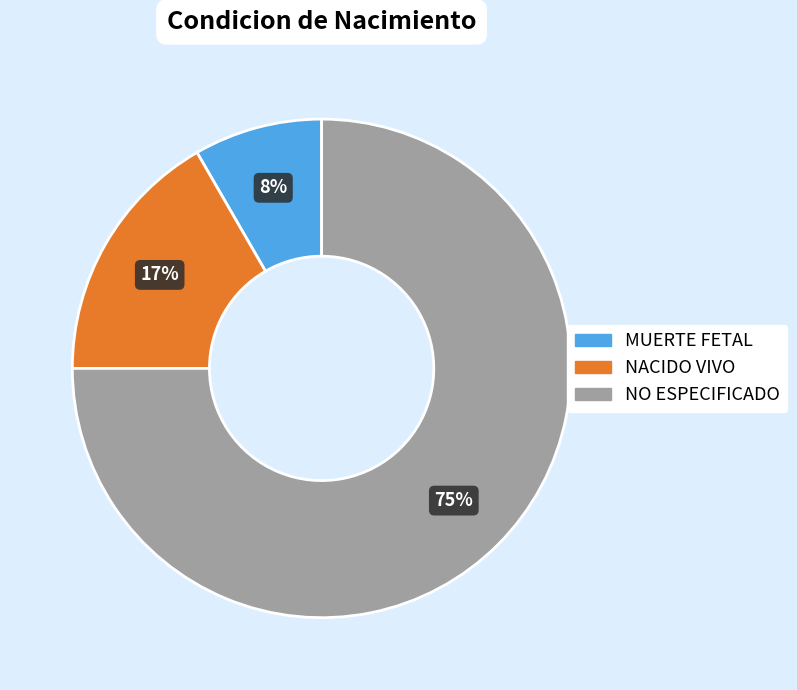

Rank the categories by value from highest to lowest.

NO ESPECIFICADO, NACIDO VIVO, MUERTE FETAL